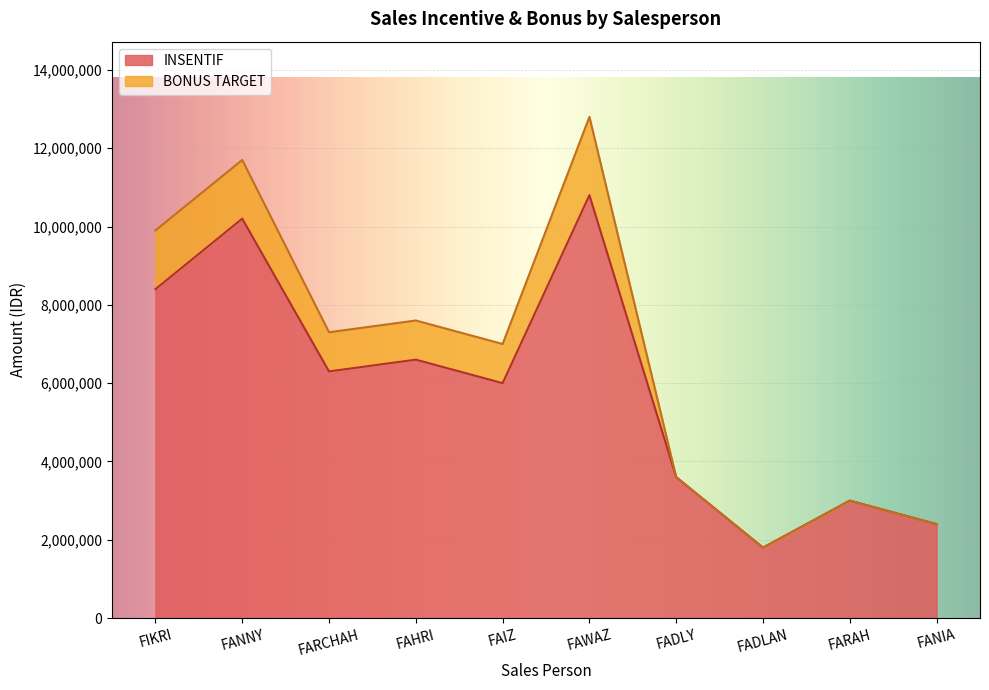

What is the label of the 8th point from the left?

FADLAN